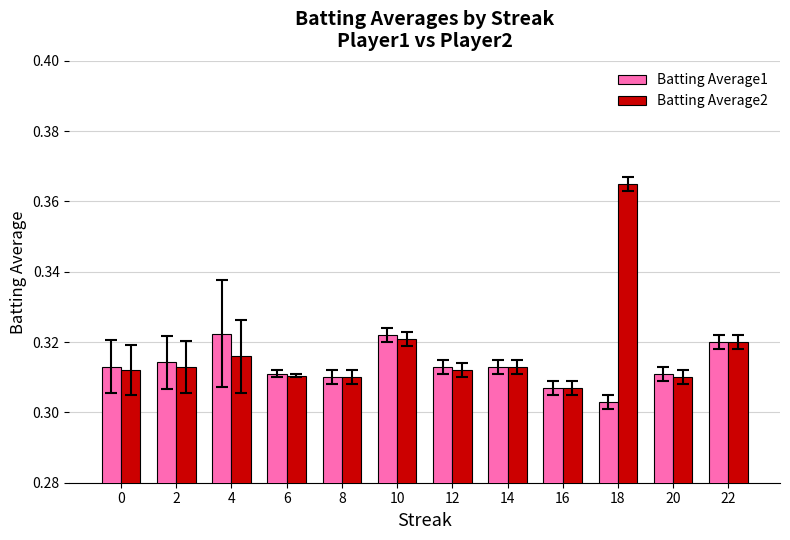

Which series has the widest spread of values?

Batting Average2